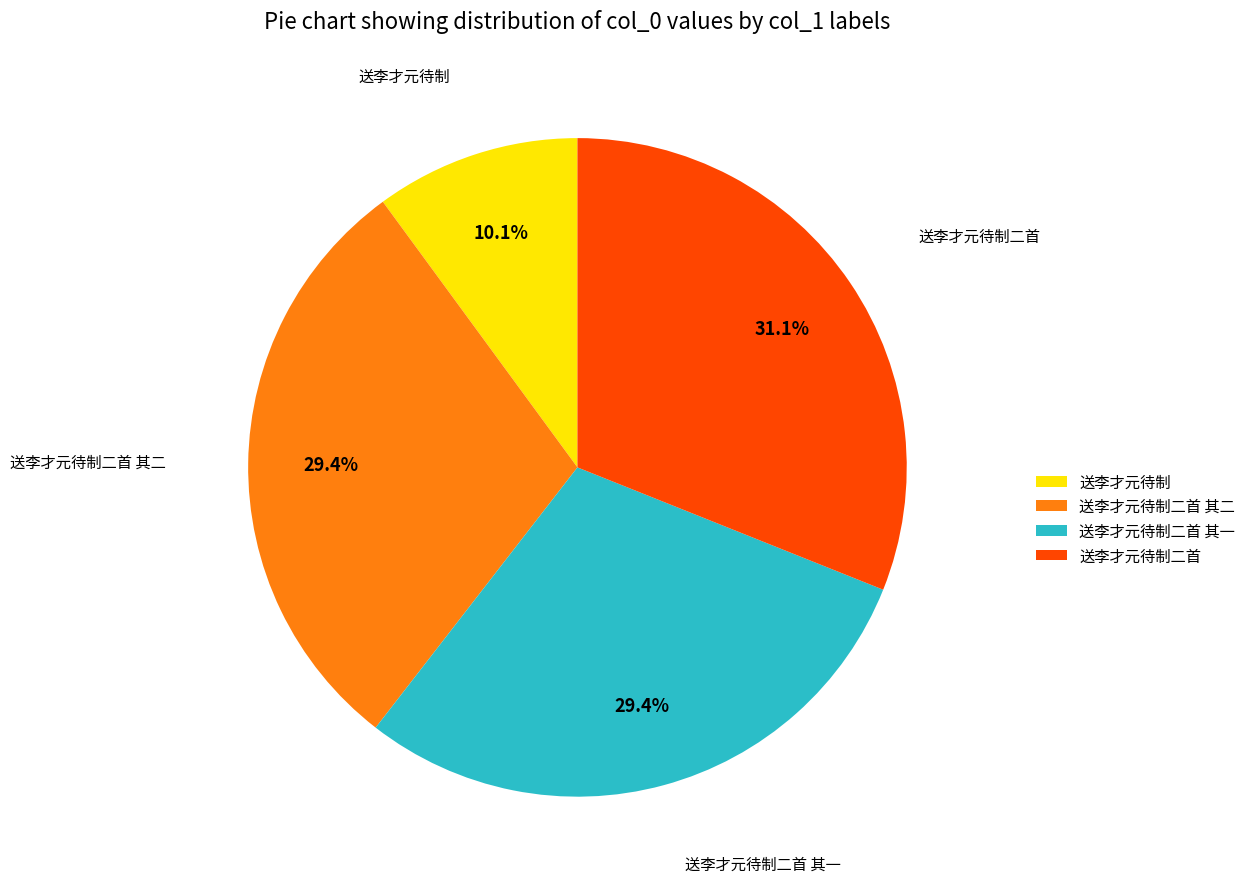

What percentage do 送李才元待制二首 and 送李才元待制二首 其一 together represent?

60.5%